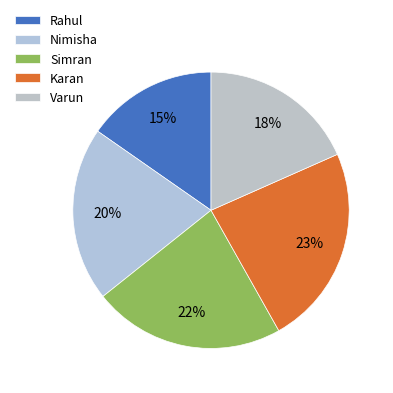

To the nearest percent, what is the difference between the largest and smallest slice percentages?

8%